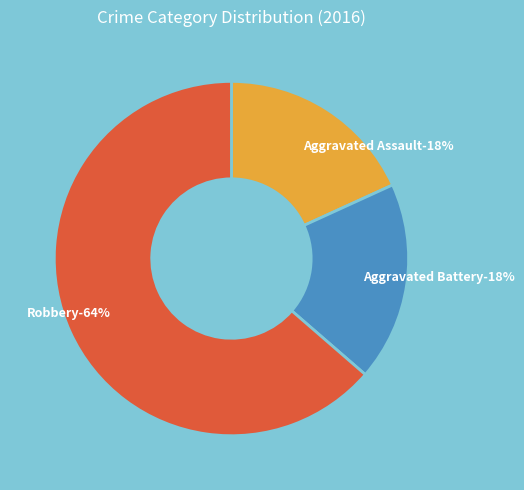

How much of the chart is everything except Aggravated Battery?

81.8%